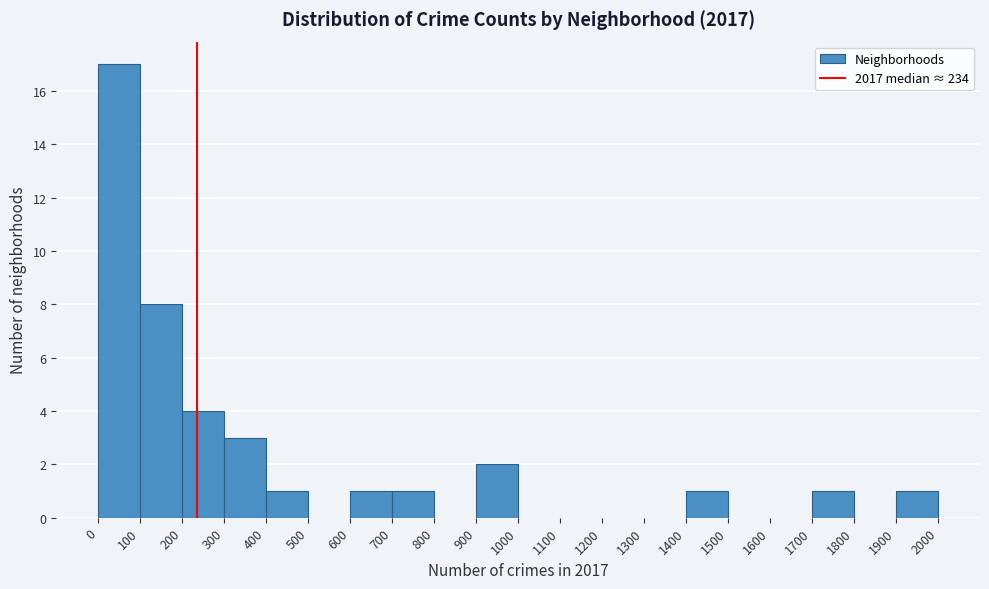

What is the height of the bar covering 900 to 1000 on the x-axis? The values are not printed on the chart, so give them approximately, as read against the axis.

2